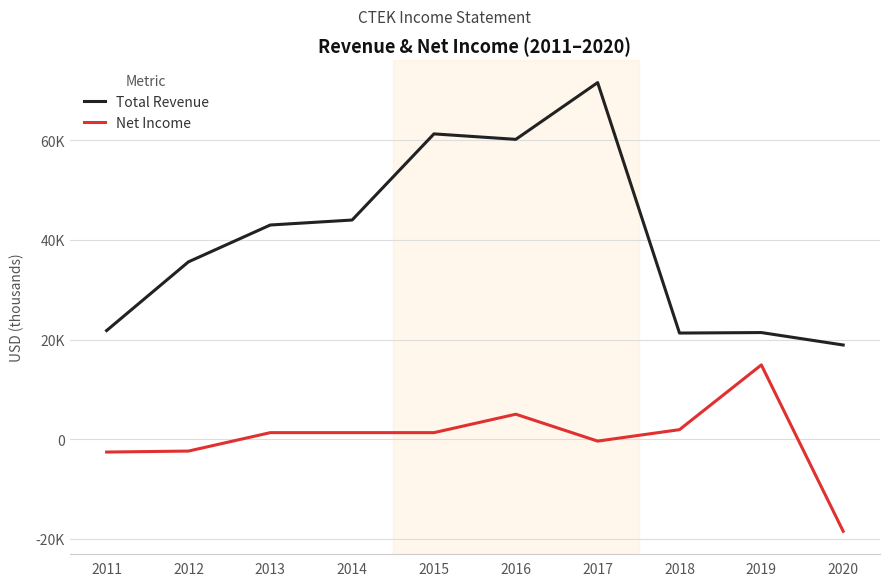

Is it true that Total Revenue equals 43000 at 2013?

True